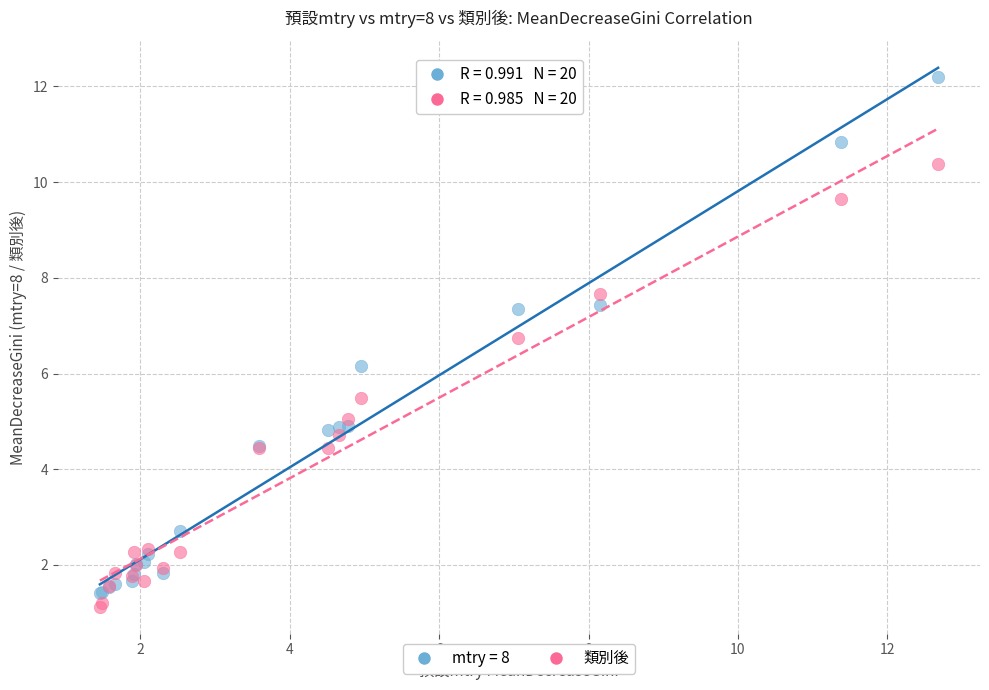

What is the X range (max minus min) for the scatter plot?

11.2